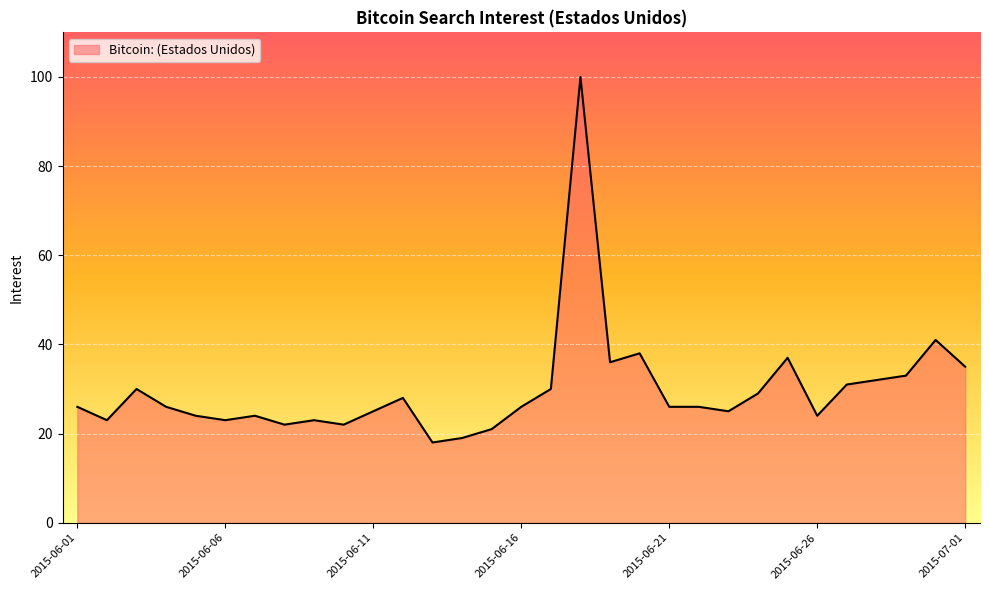

What is the smallest value displayed?

18